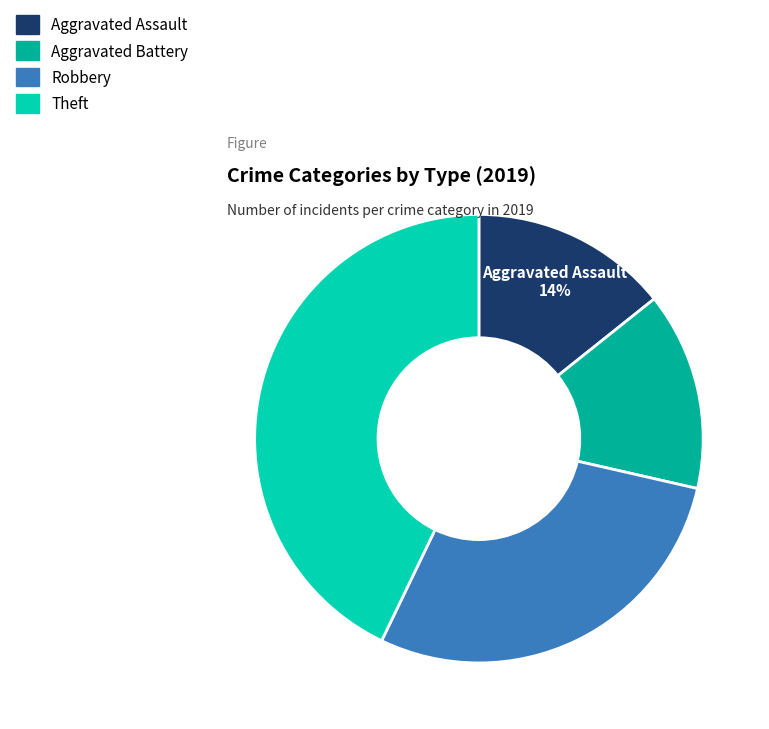

To the nearest percent, what portion does Theft represent?

43%